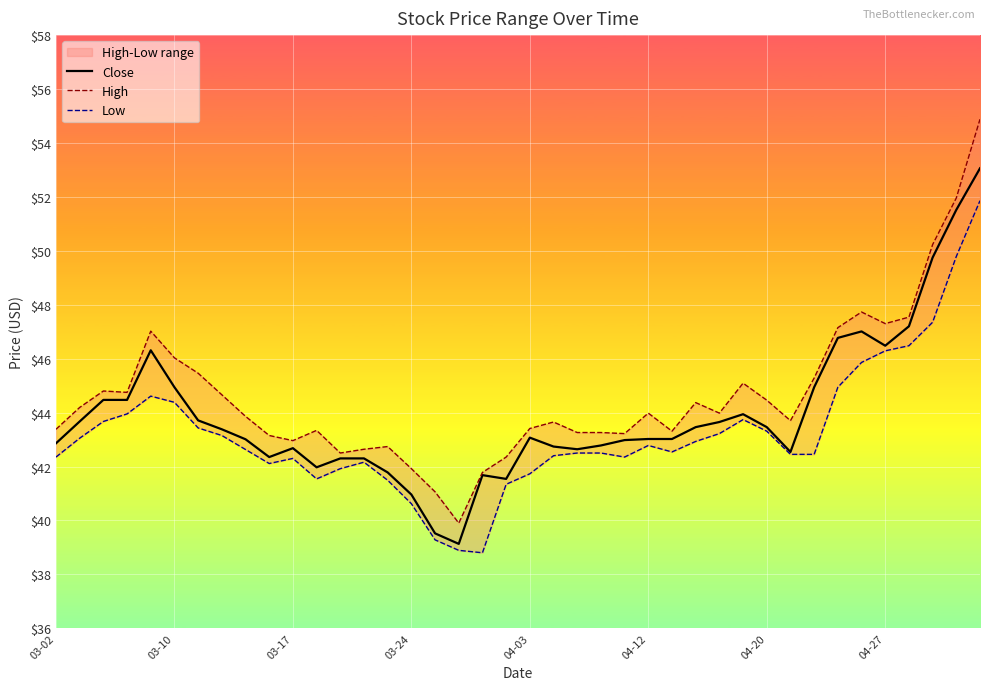

The Close series shows 44.9 at 03-10. True or false?

True